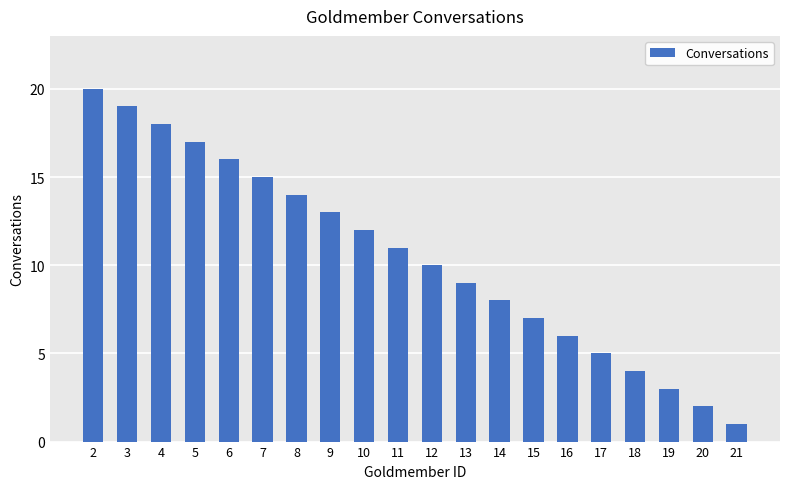

True or false: the data shows 28 at 2.

False